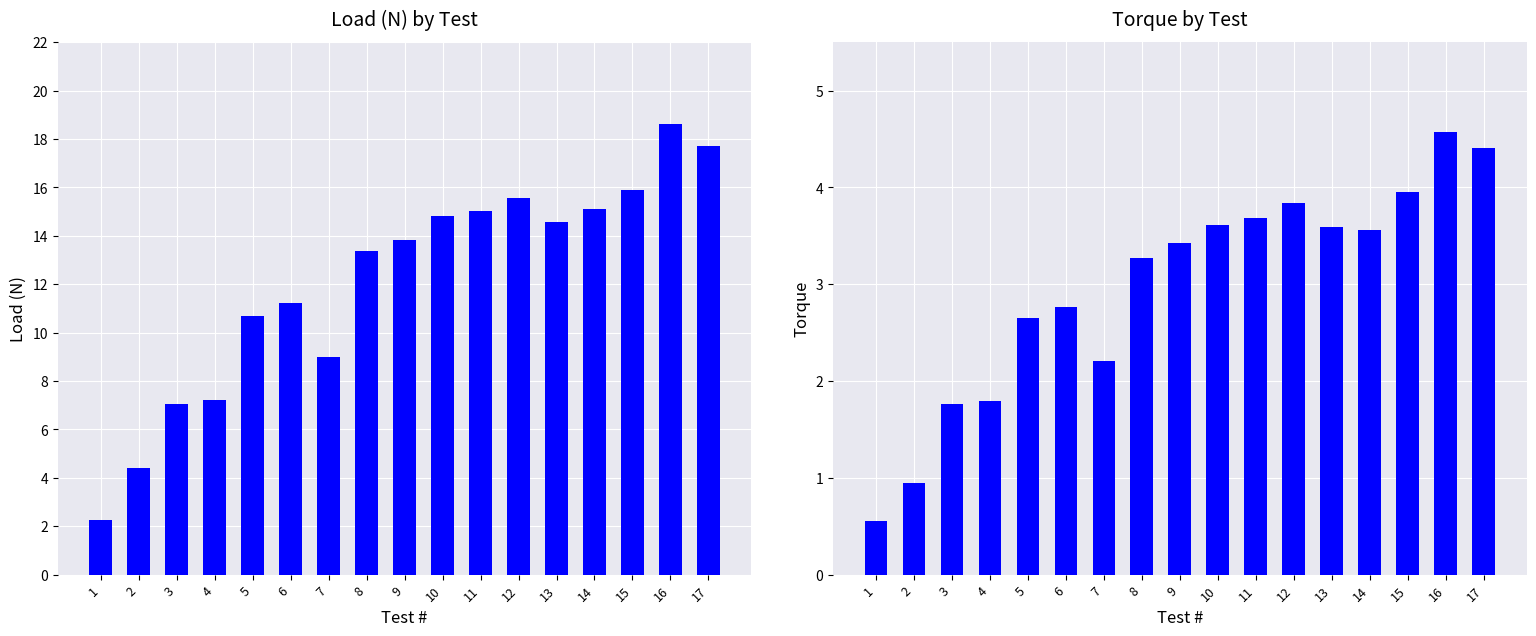

Which has a higher value, 4 or 5?

5